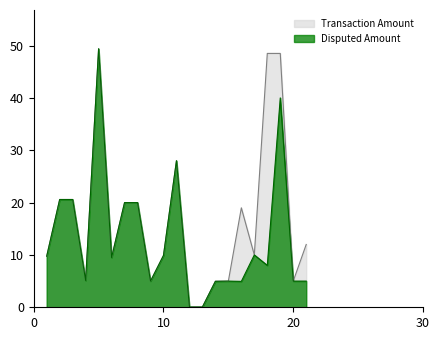

True or false: Disputed Amount and Transaction Amount intersect in this chart.

False